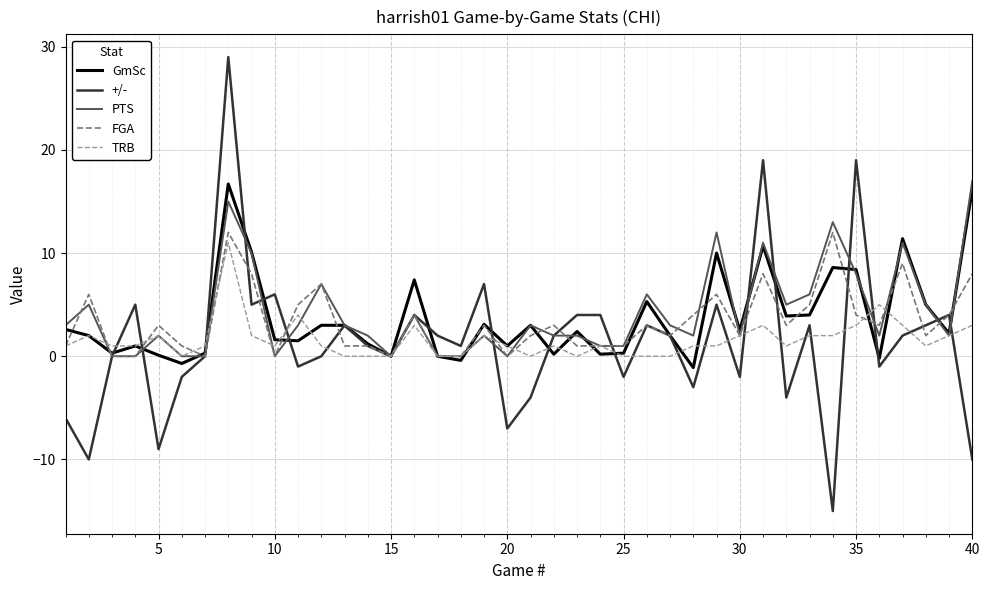

Which series has the largest range (max minus min)?

+/-